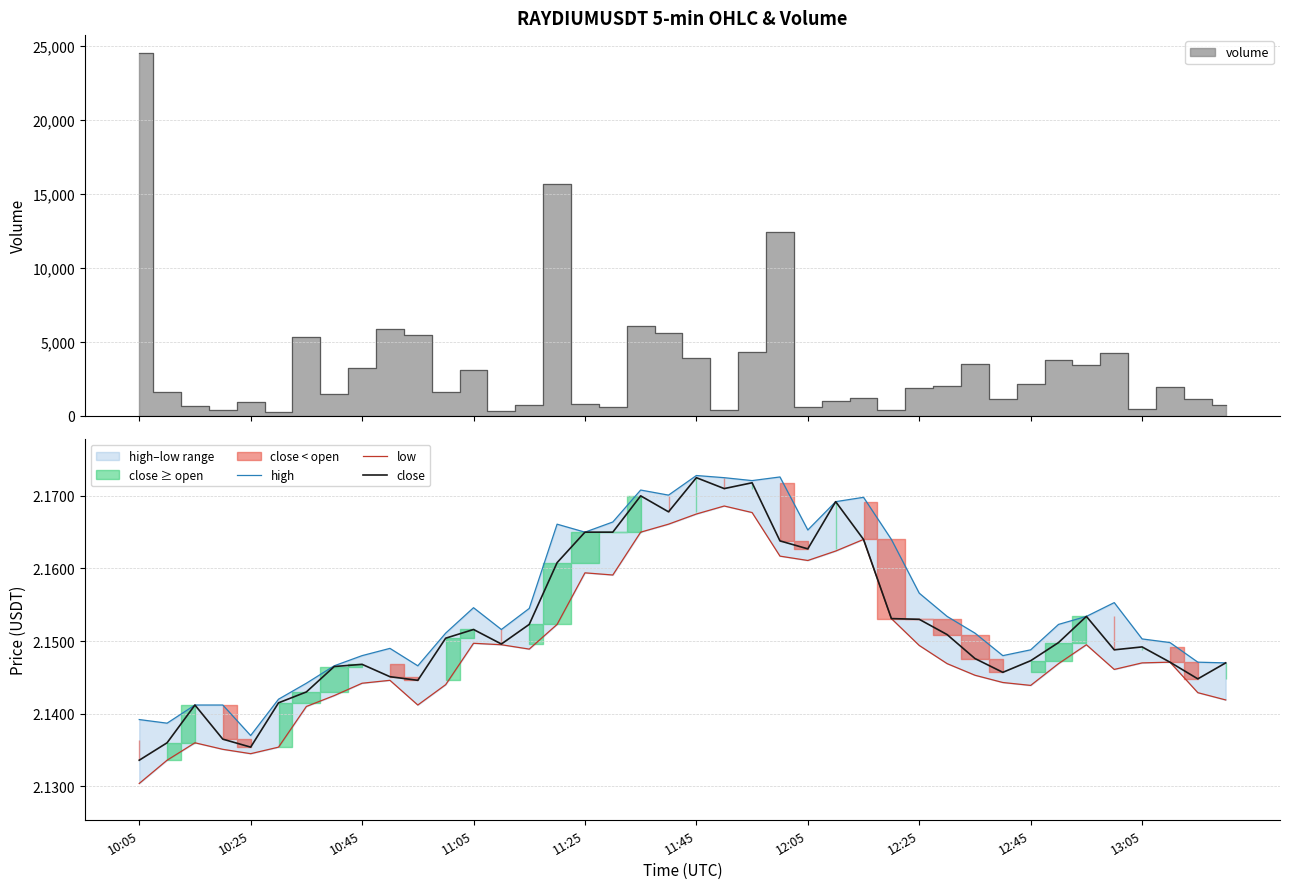

What is the highest value of the high series?

2.2